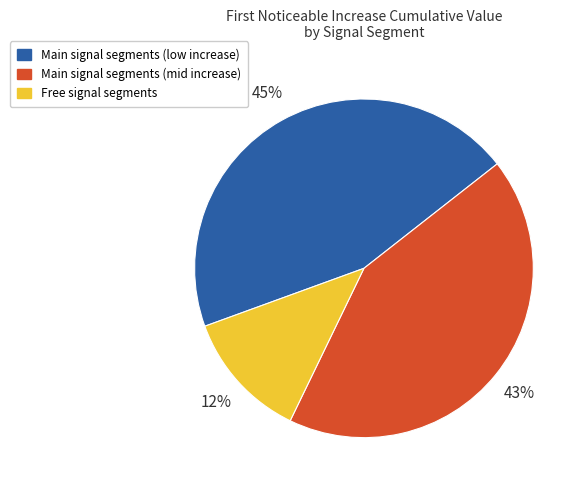

Is there any slice that represents more than half of the pie?

No